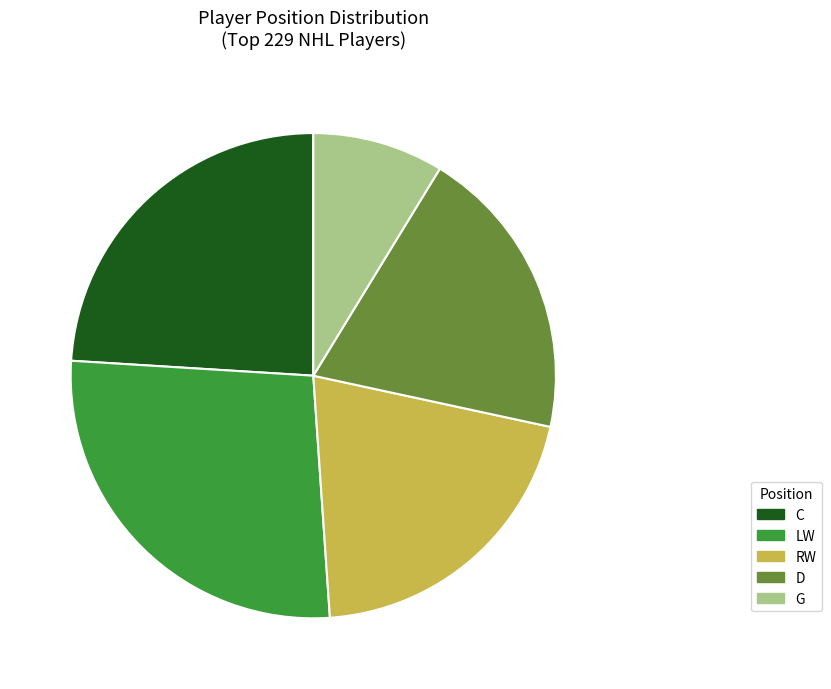

The C slice represents 11% of the pie. True or false?

False